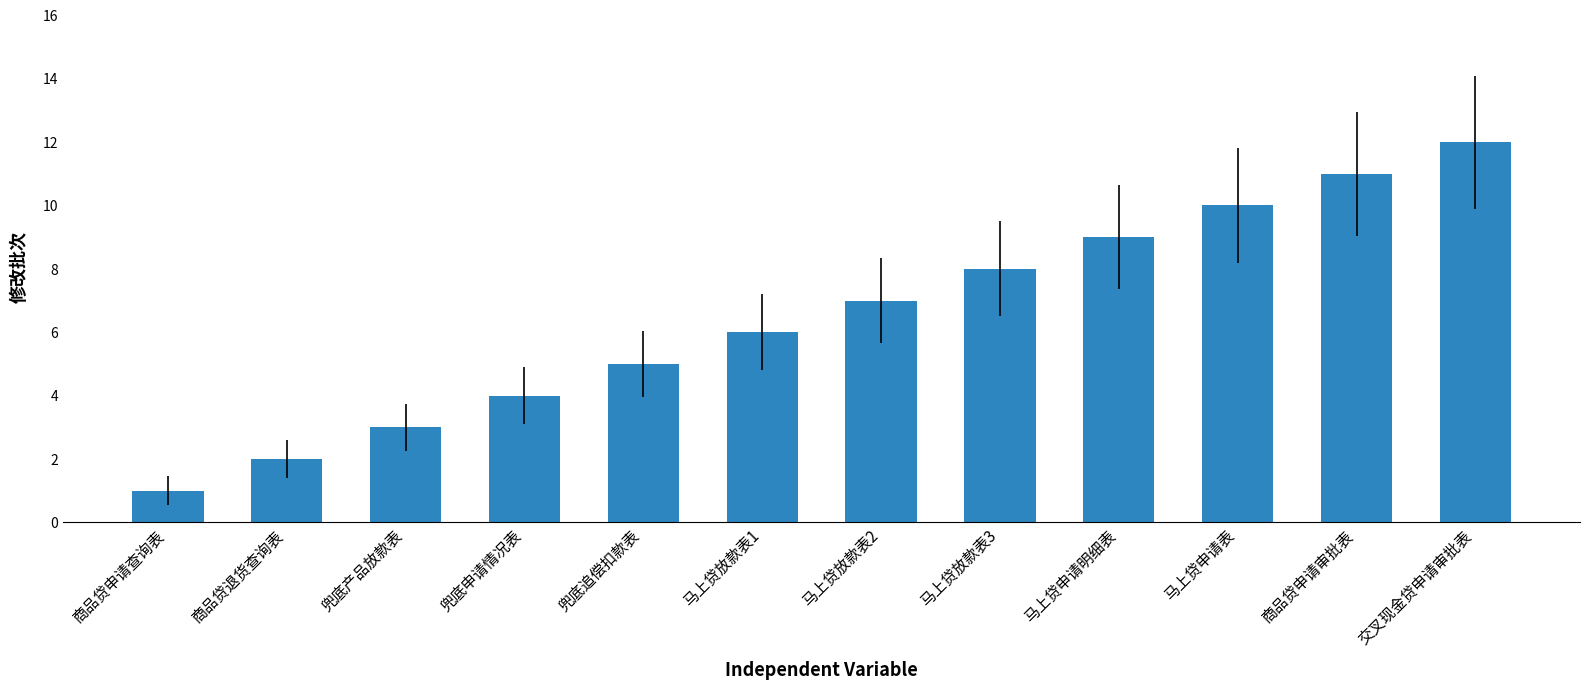

What position from the left is 马上贷放款表2?

7